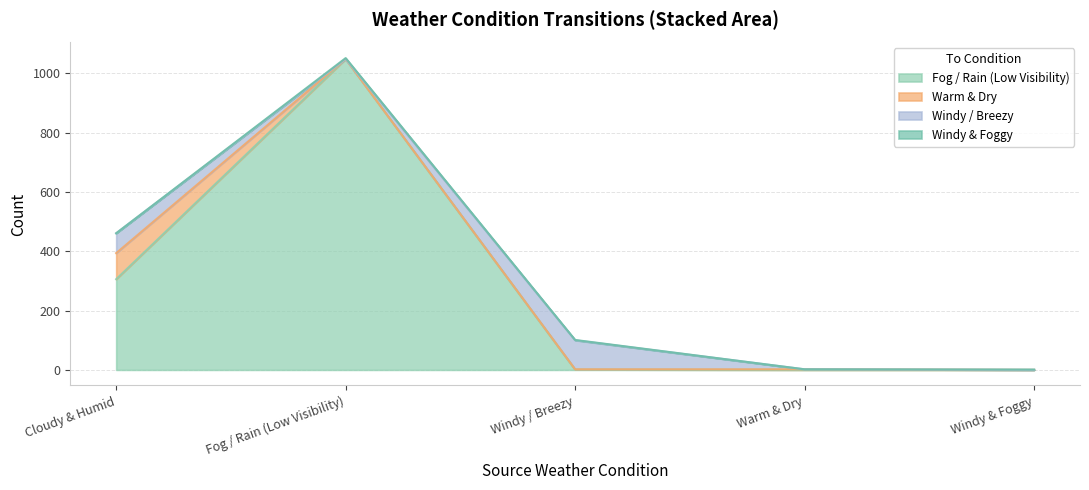

After their last crossing, which series has the higher values: Windy & Foggy or Windy / Breezy?

Windy / Breezy